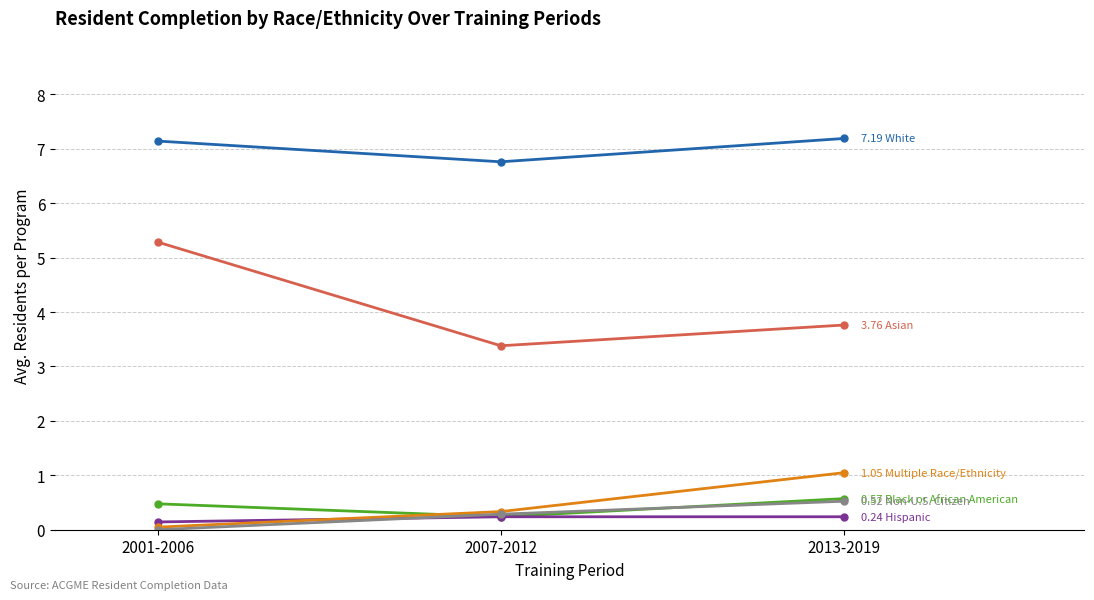

What is the total value across all series at 2007-2012?

11.2